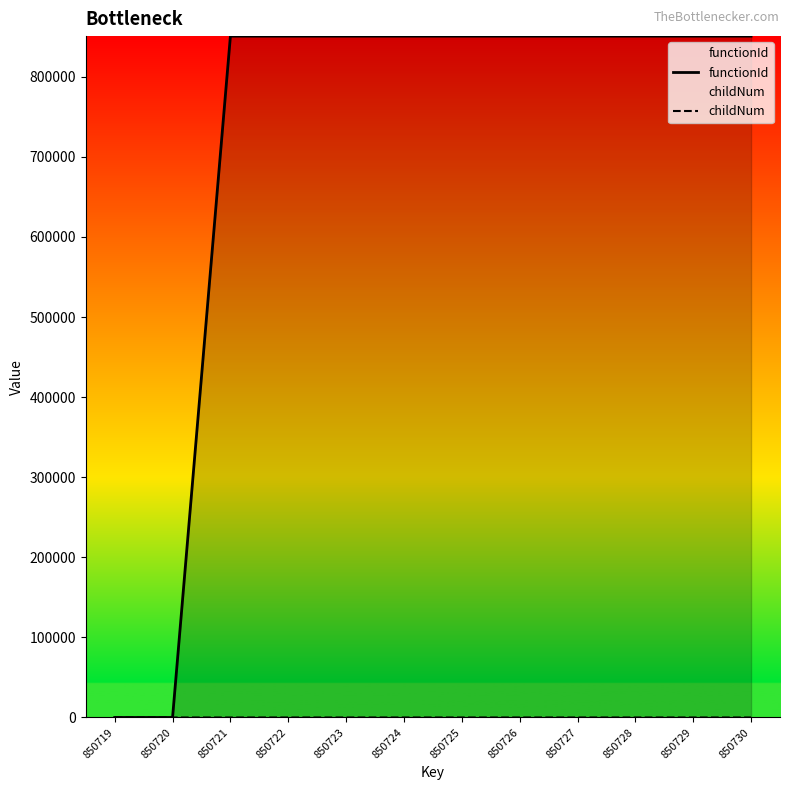

Count the number of data series in this chart.

2